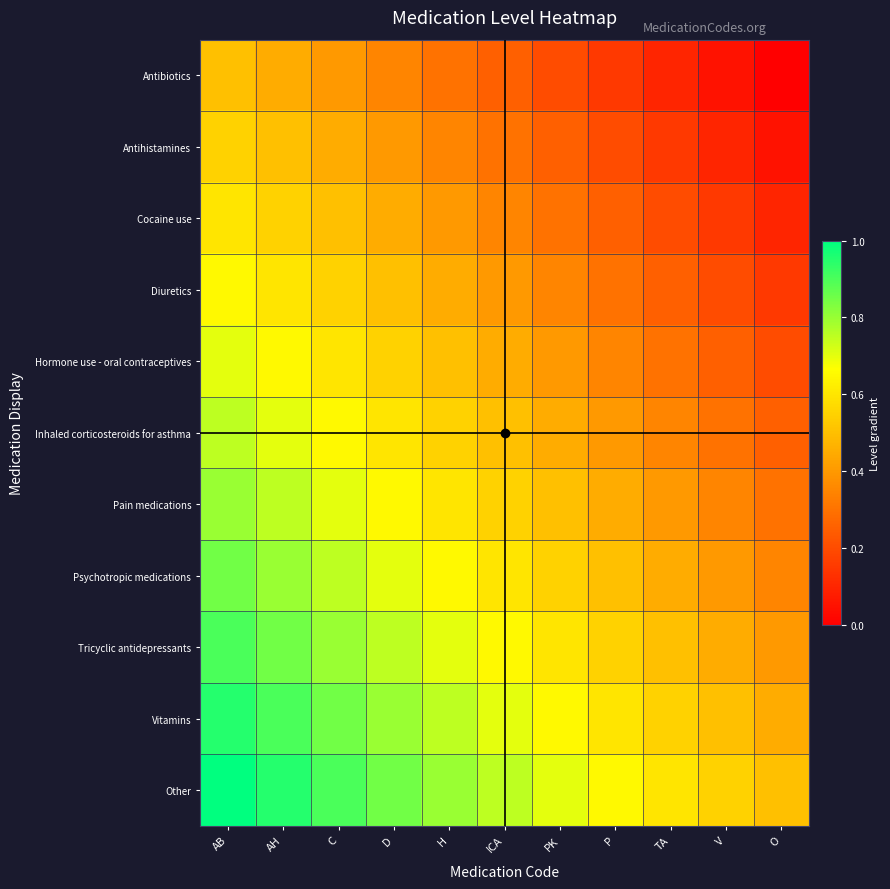

Which has a higher value, P or C?

C